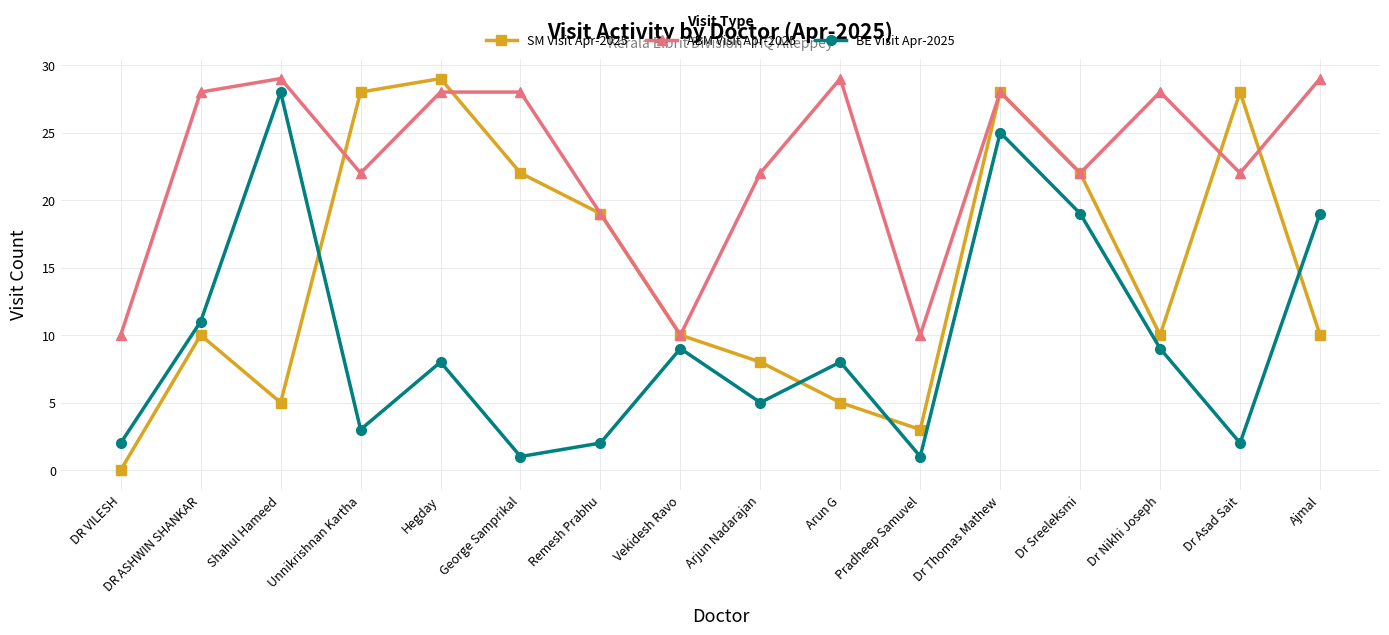

Does the chart have visible grid lines?

Yes